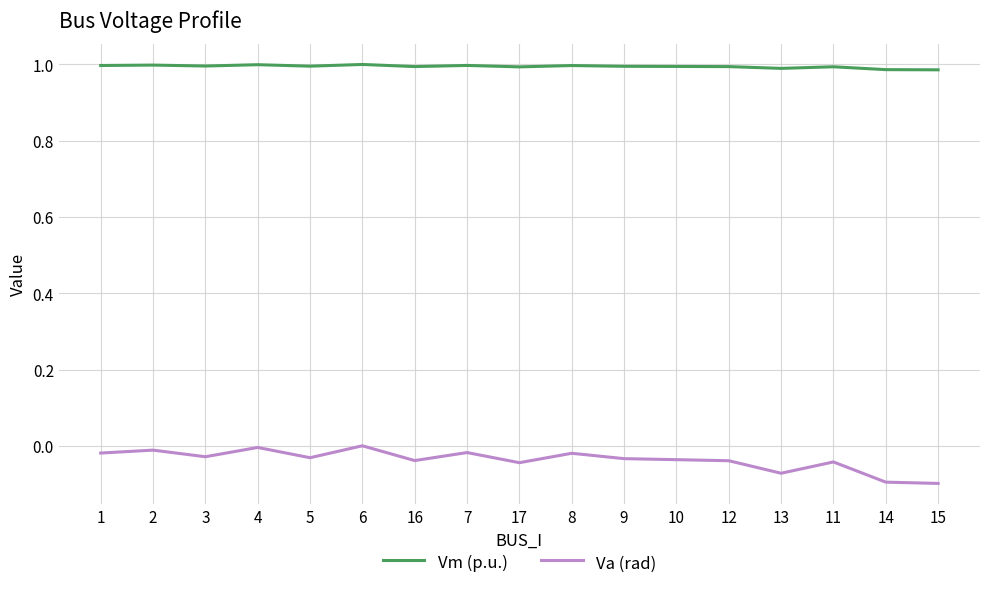

Which series has the largest range (max minus min)?

Va (rad)